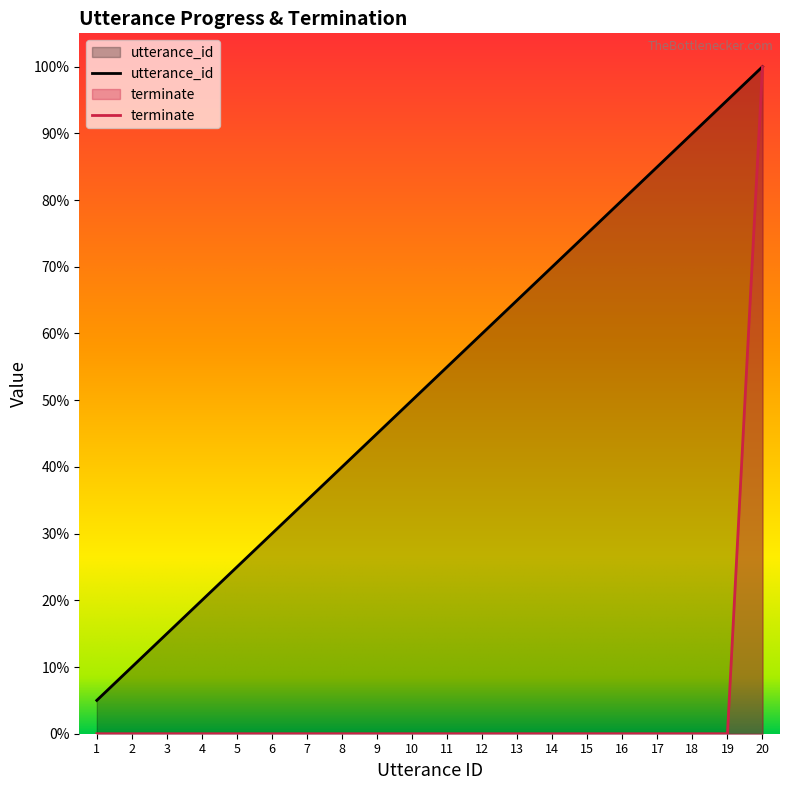

Does the chart display data point markers on the line(s)?

No